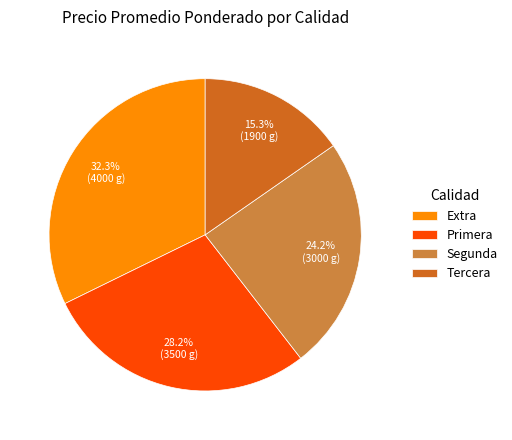

Combined, do Tercera and Primera account for over 50%?

No